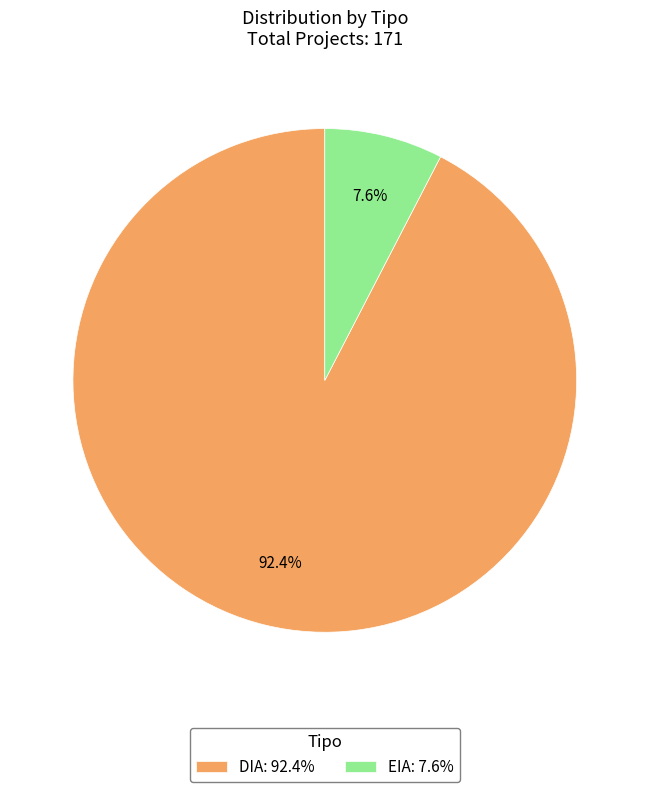

To the nearest percent, what portion does EIA represent?

8%